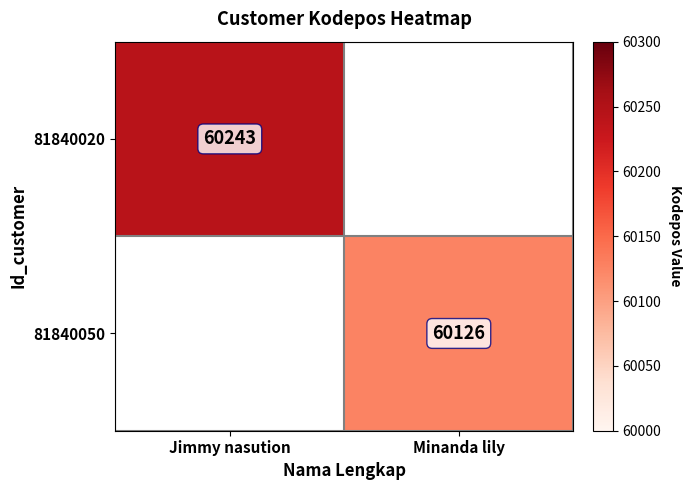

The 81840050 series shows 60126 at Minanda lily. True or false?

True